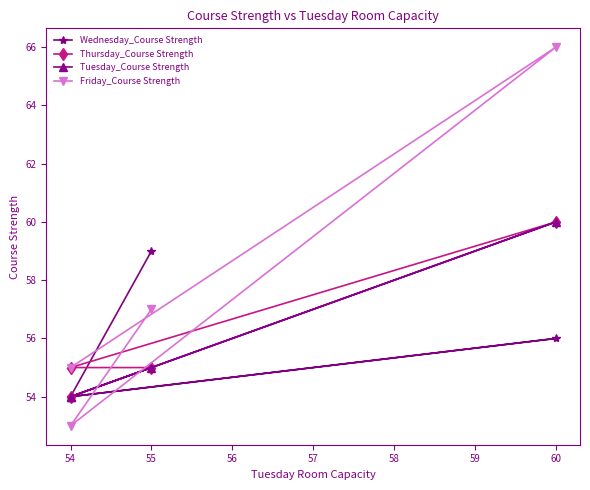

Which series has the largest range (max minus min)?

Friday_Course Strength